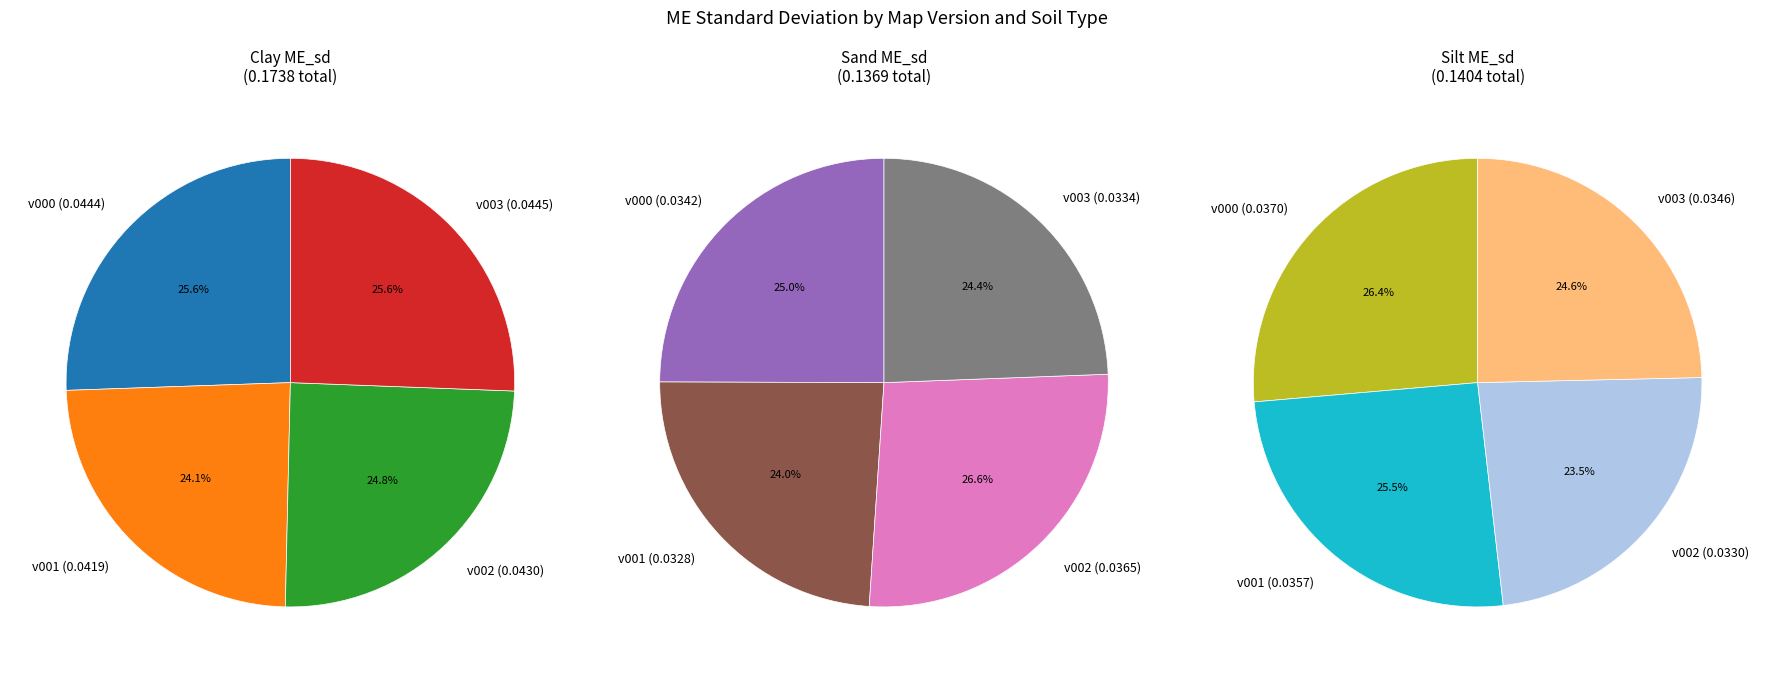

What is the largest slice in the pie chart?

v003